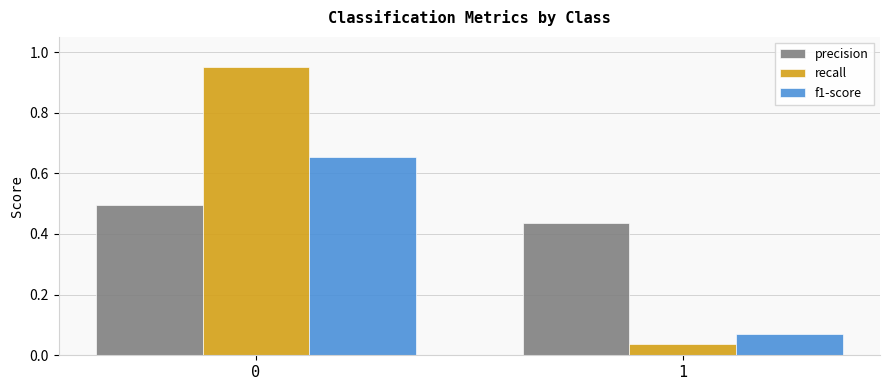

What is the highest value of the precision series?

0.5